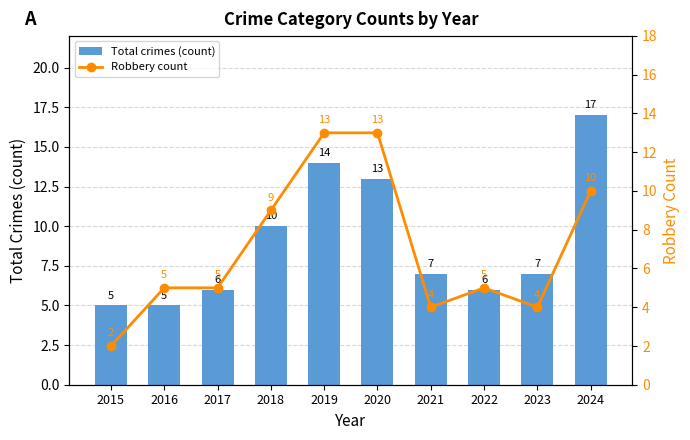

Reading left to right, list all the values displayed in this chart.

Total crimes (count): 2015=5	2016=5	2017=6	2018=10	2019=14	2020=13	2021=7	2022=6	2023=7	2024=17
Robbery count: 2015=2	2016=5	2017=5	2018=9	2019=13	2020=13	2021=4	2022=5	2023=4	2024=10